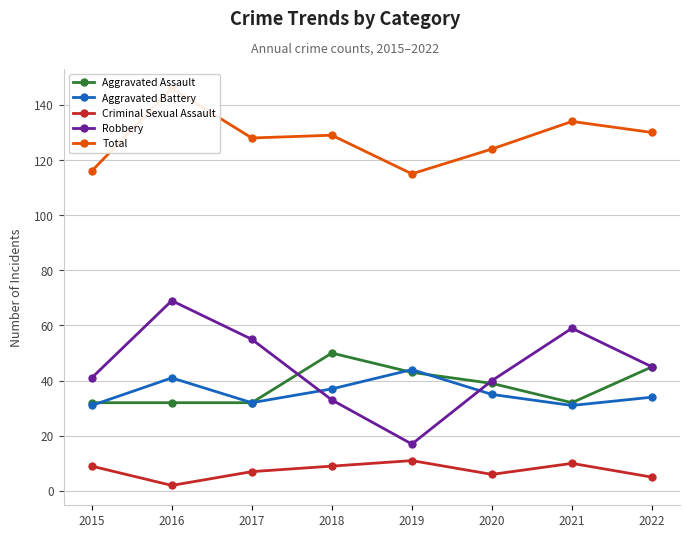

Is it true that Aggravated Battery equals 44 at 2021?

False